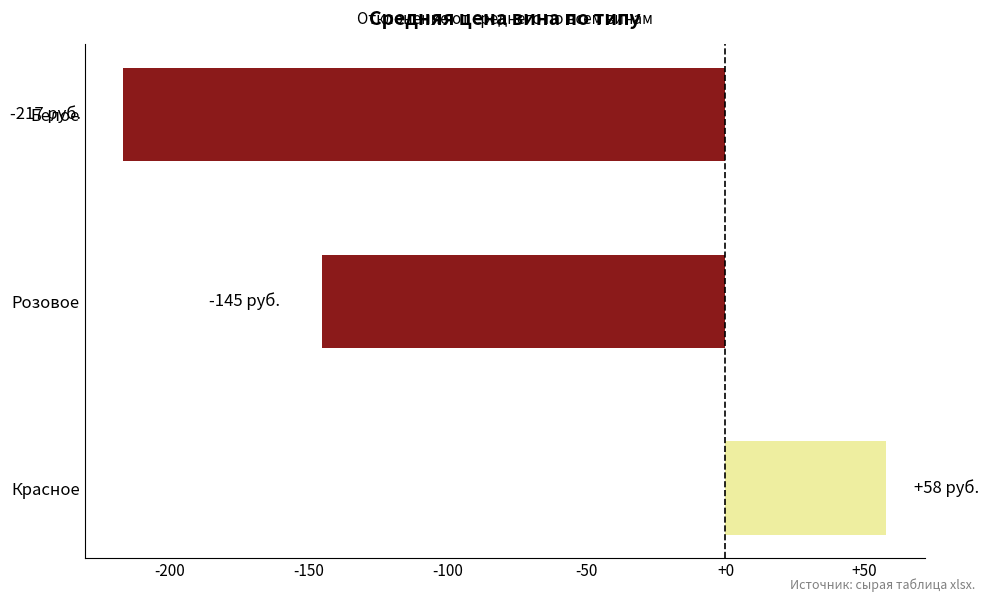

What is the greatest value displayed?

57.9